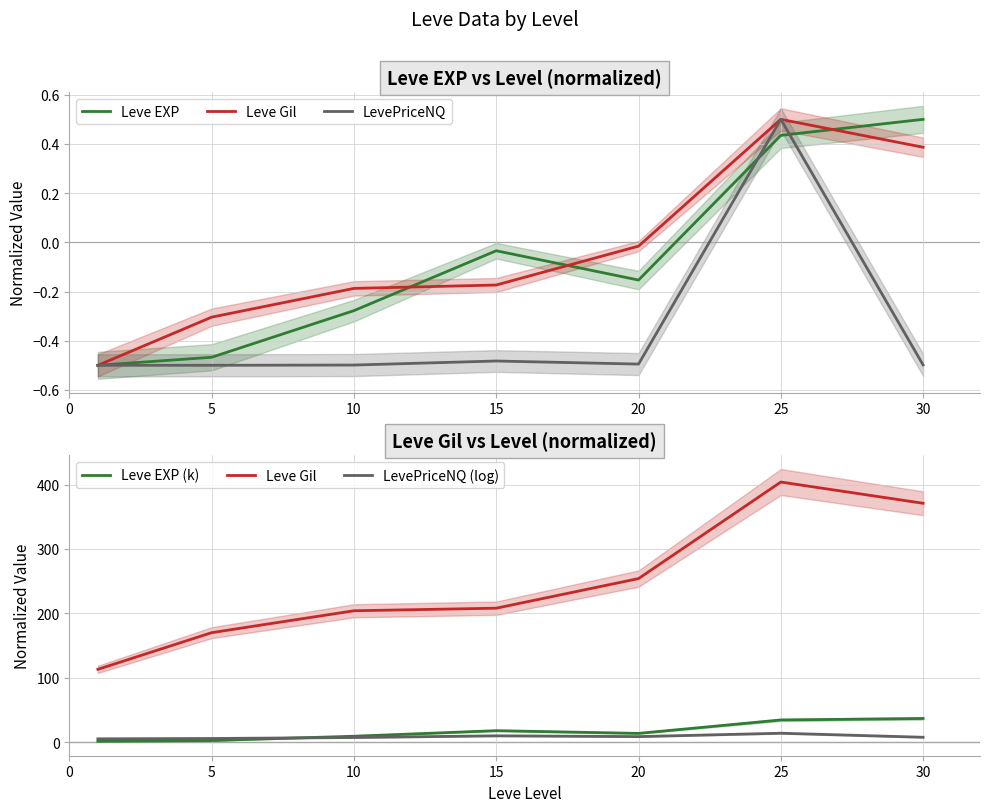

At 20, list the series in order from smallest to largest.

LevePriceNQ, Leve EXP, LevePriceNQ (log), Leve EXP (k), Leve Gil